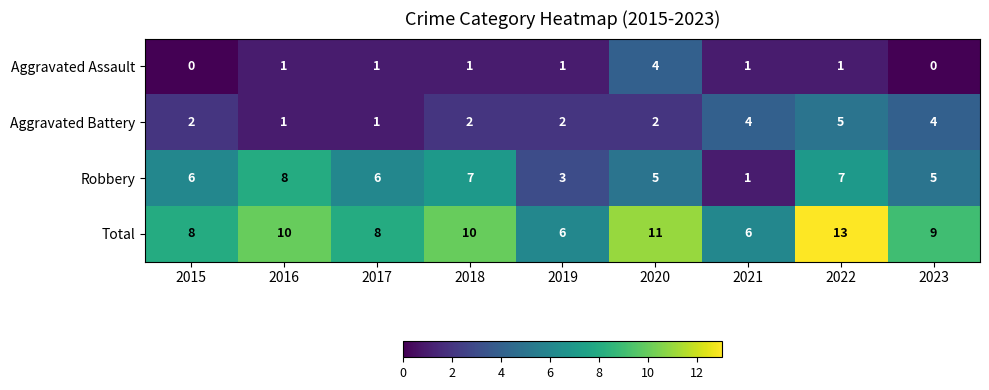

How many data points does each series have?

9